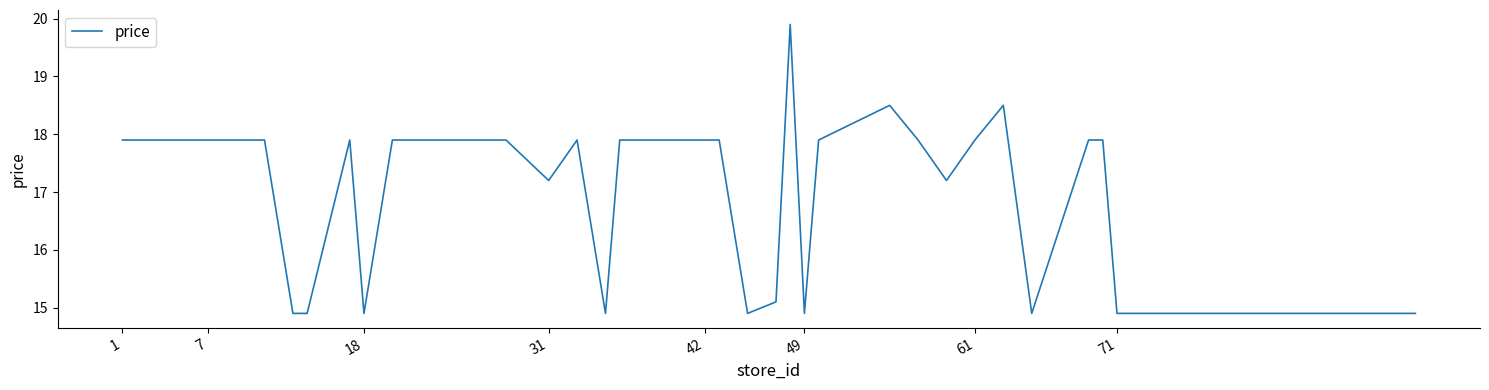

What is the maximum value shown in the chart?

19.9